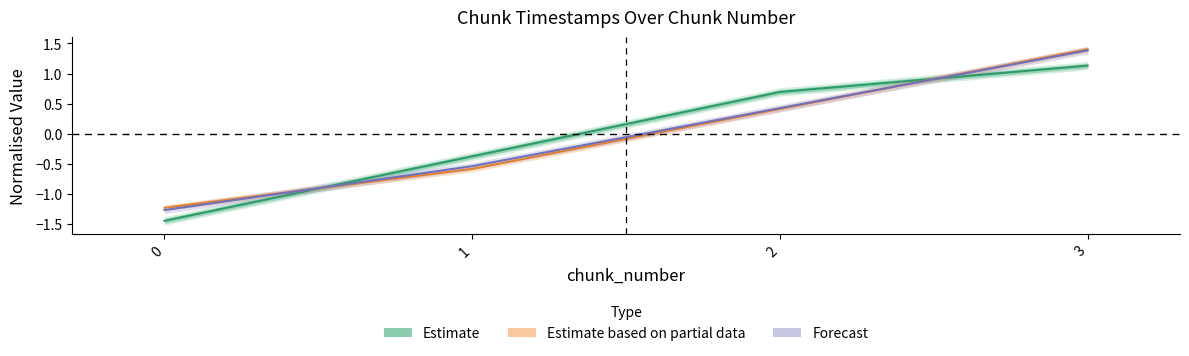

Is this an area chart (filled region under the line)?

No